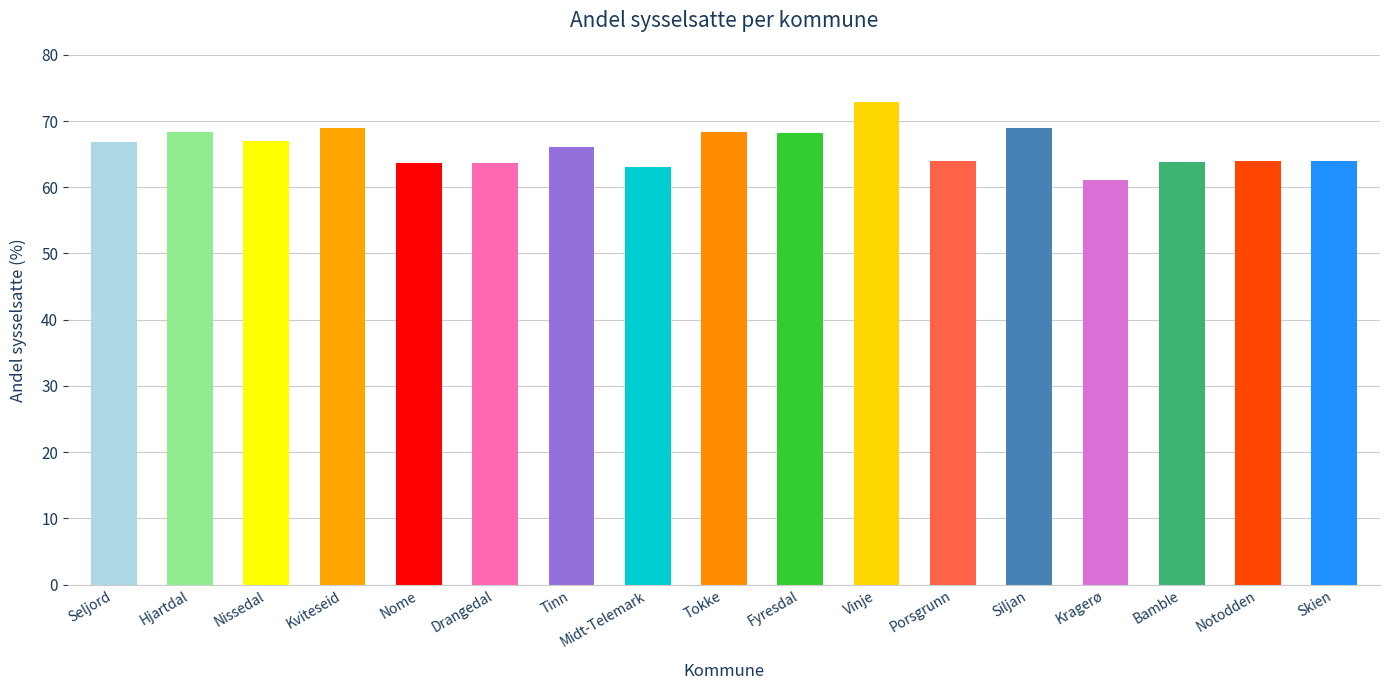

What is the maximum value shown in the chart?

72.8